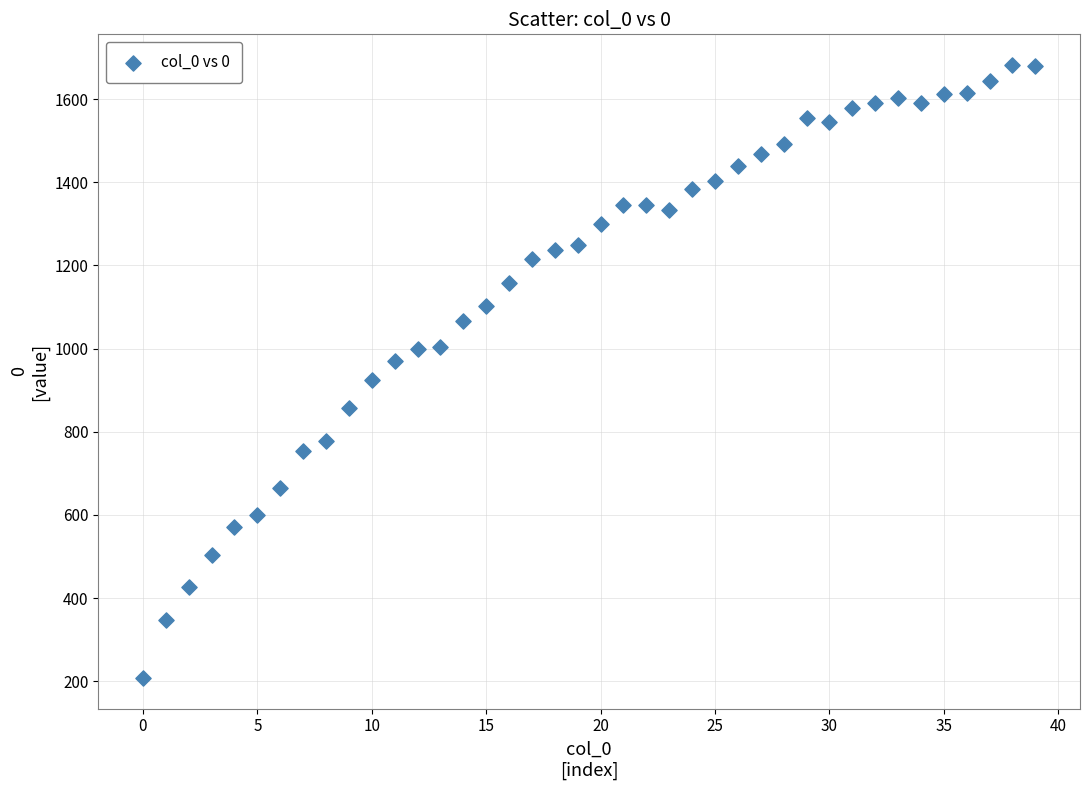

What is the range of Y values (max minus min)?

1474